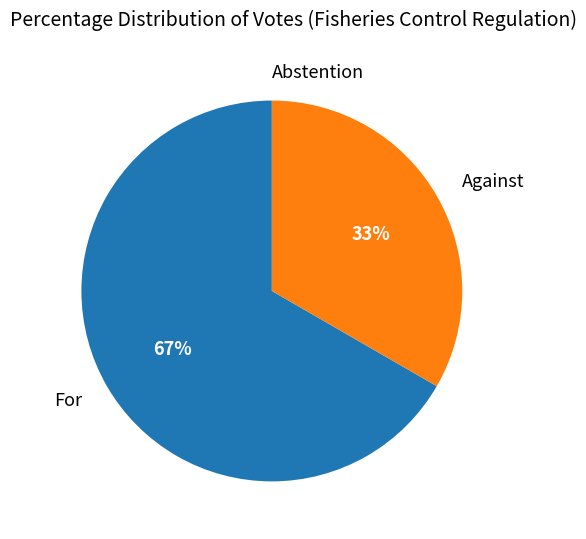

To the nearest percent, what is the average slice percentage?

33%